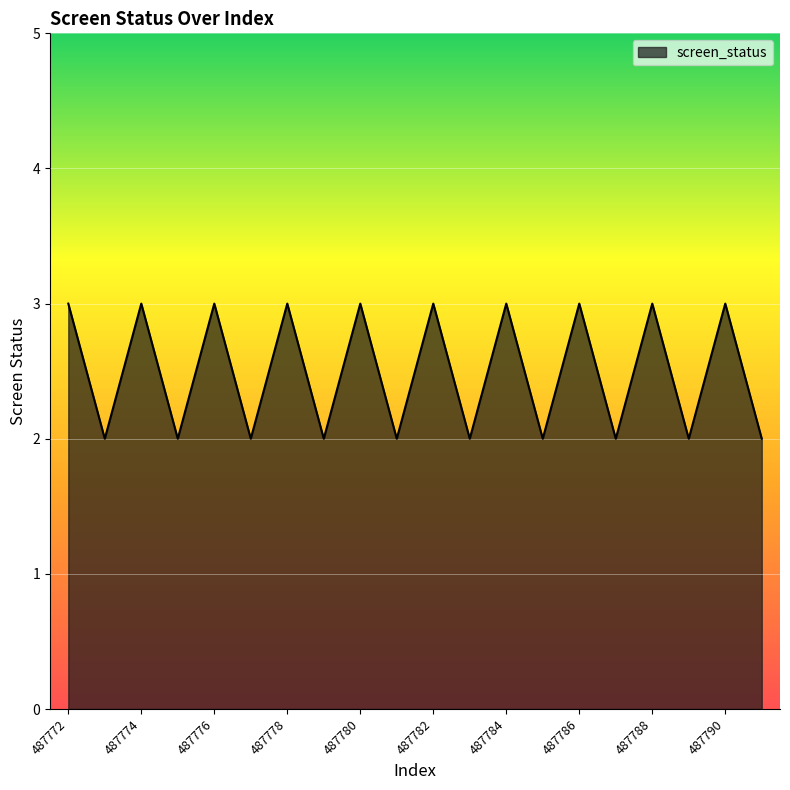

How many points are lower than both their immediate neighbors (excluding endpoints)?

9